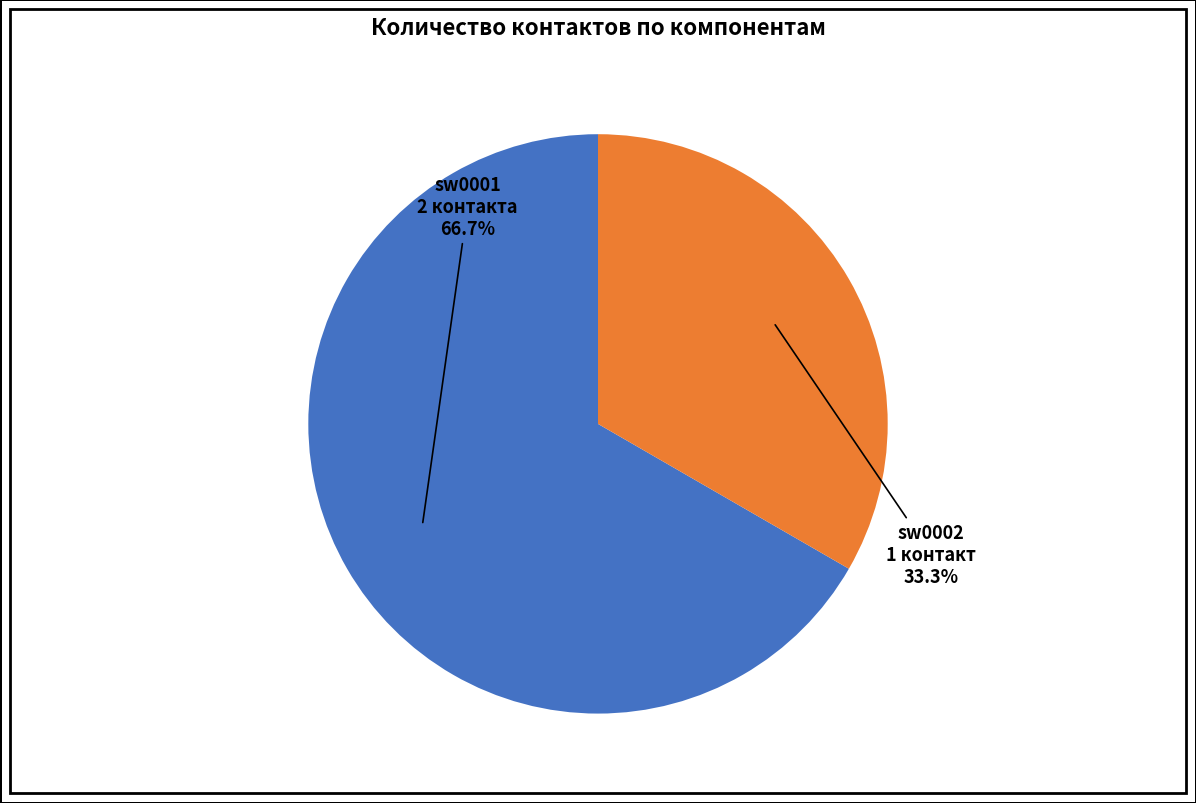

To the nearest percent, what is the average slice percentage?

50%